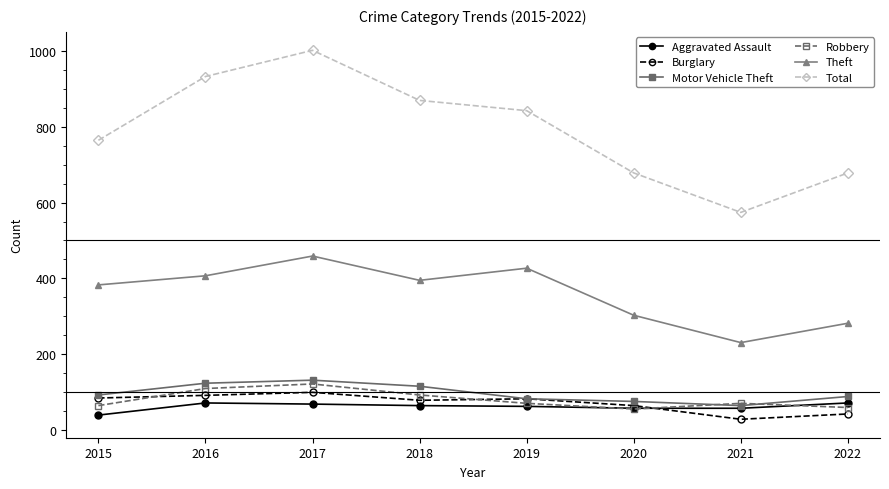

Between 2015 and 2016, which series saw the biggest shift?

Total